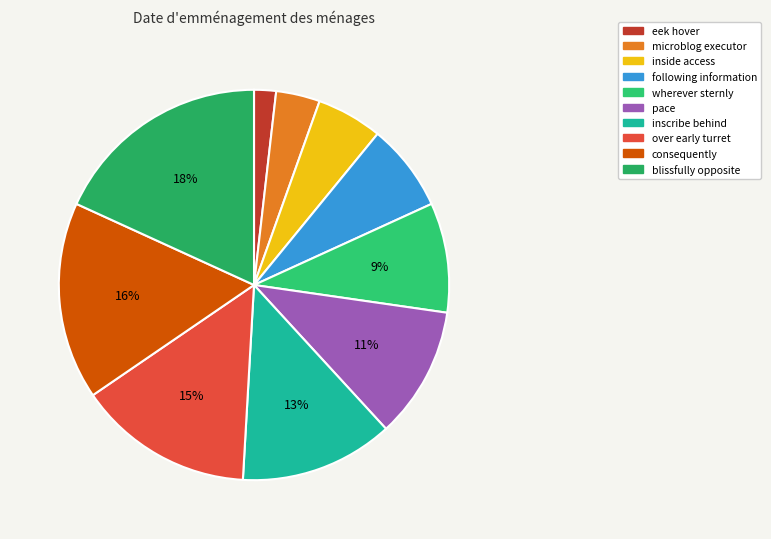

Is there a majority slice in this chart?

No